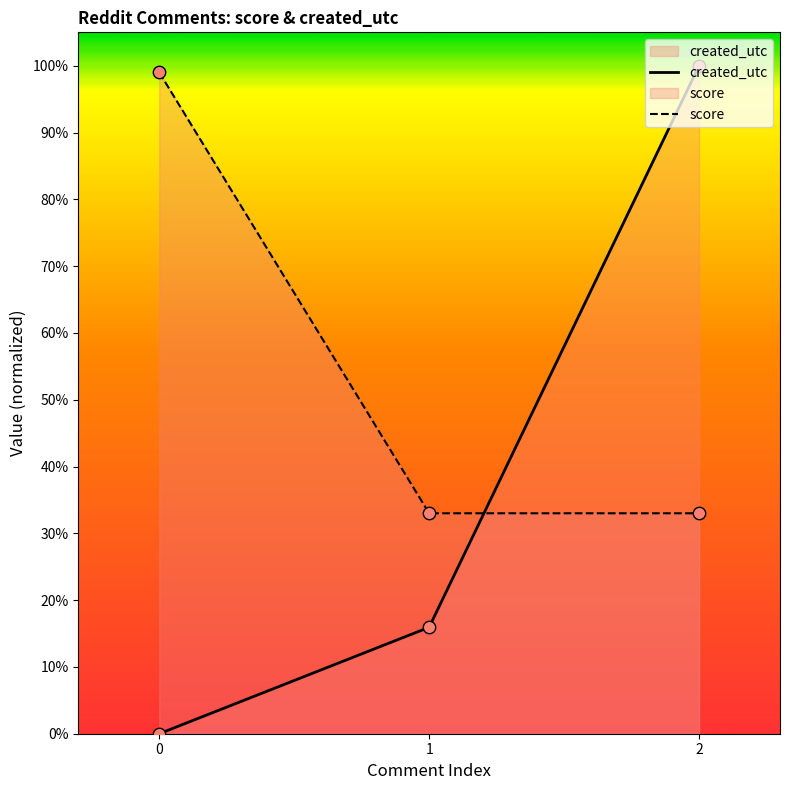

At which category is the sum across all series the highest?

2